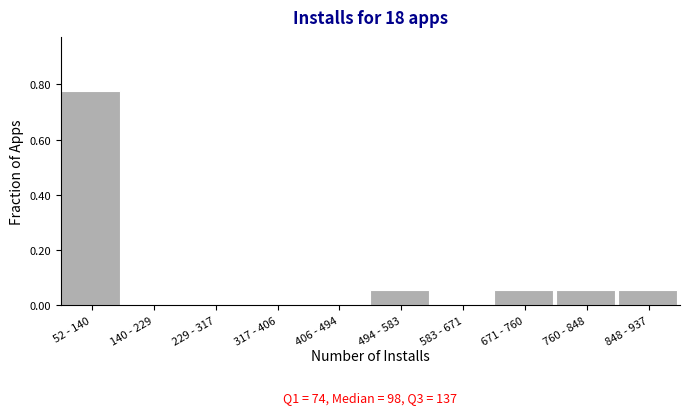

At which category does the chart reach its peak across all series?

52 - 140